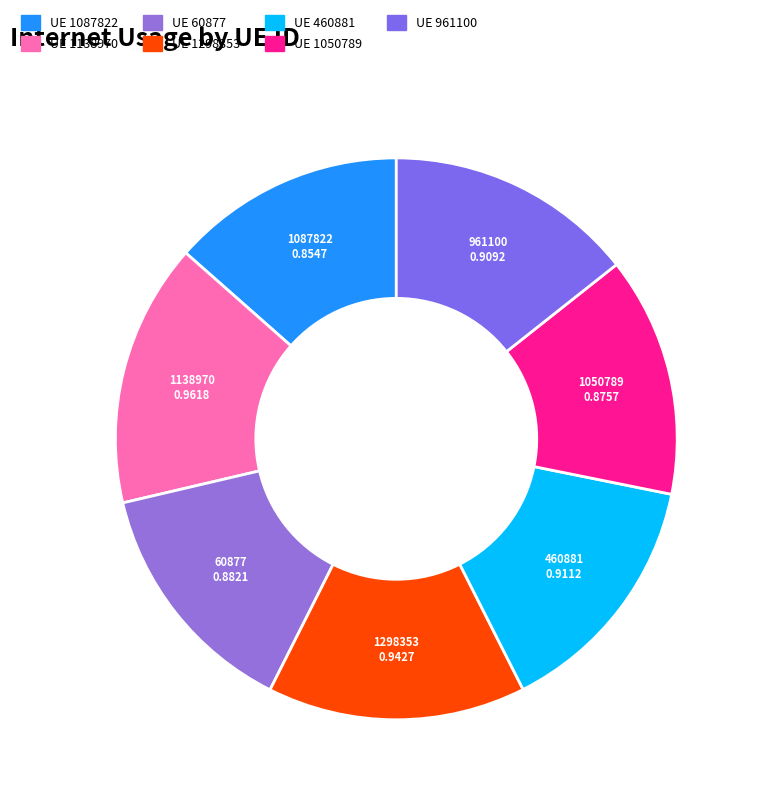

Is there any slice that represents more than half of the pie?

No